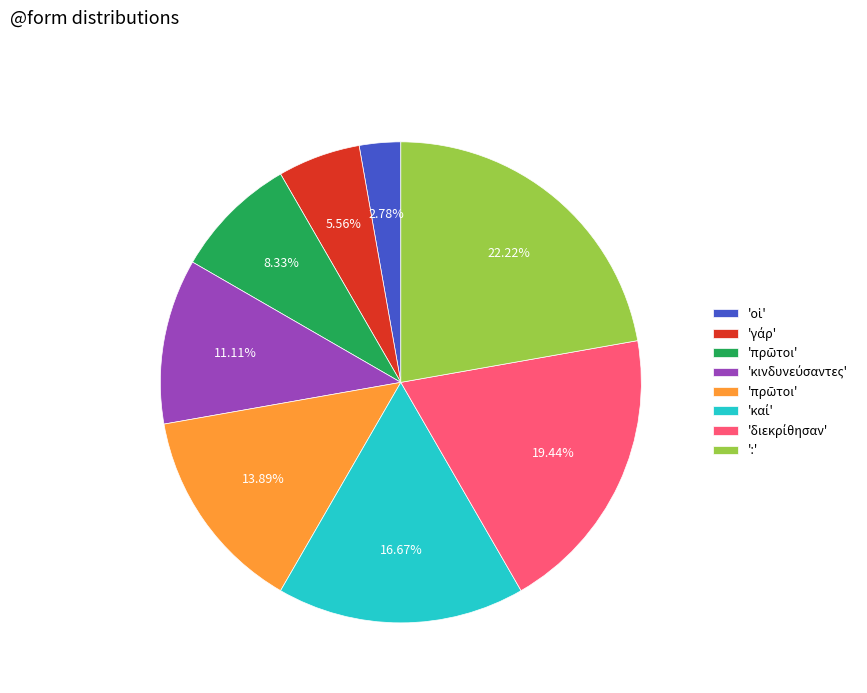

Count the number of slices in the pie.

8